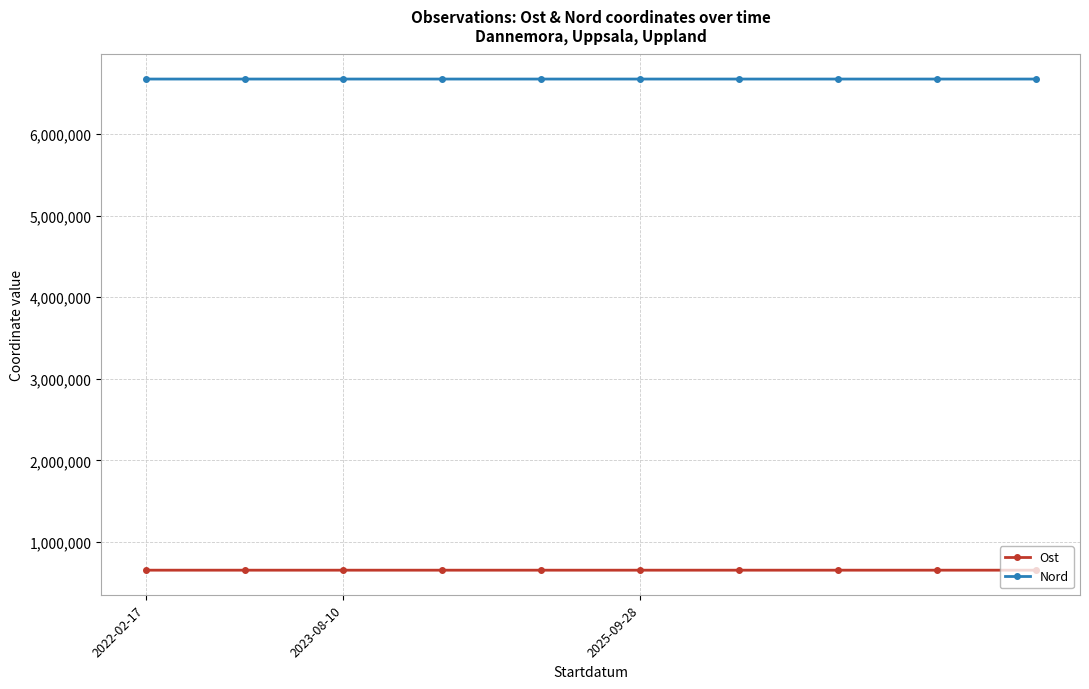

What is the average value of the Nord series?

6674654.9